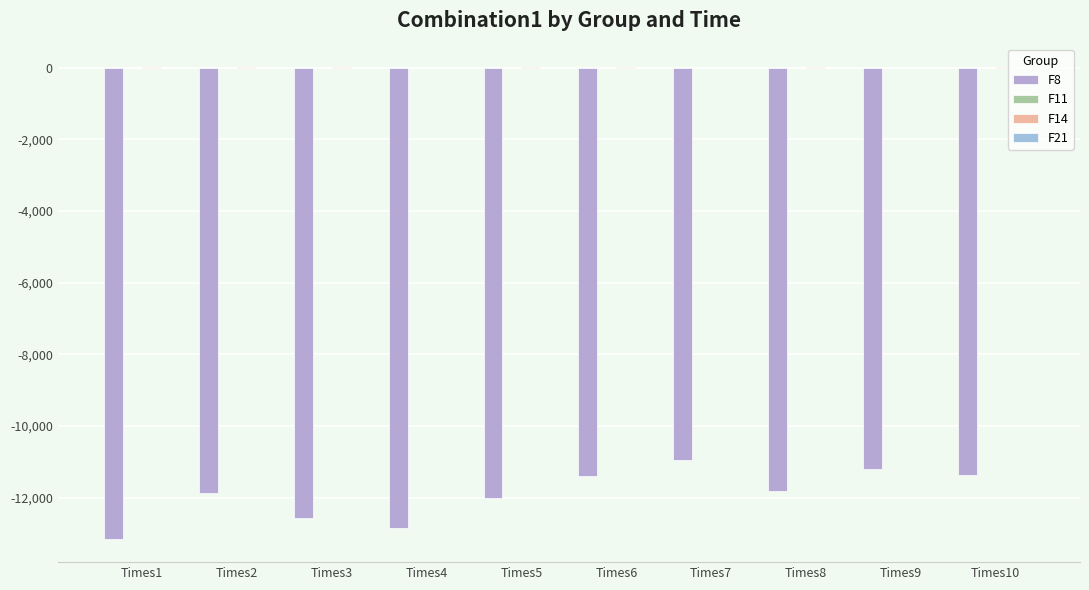

Are the bars horizontal?

No